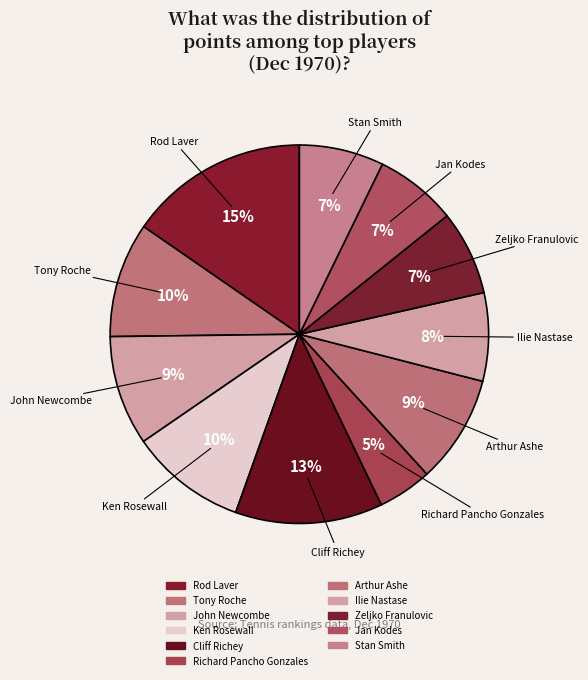

To the nearest percent, what is the combined percentage of Richard Pancho Gonzales and Ken Rosewall?

15%